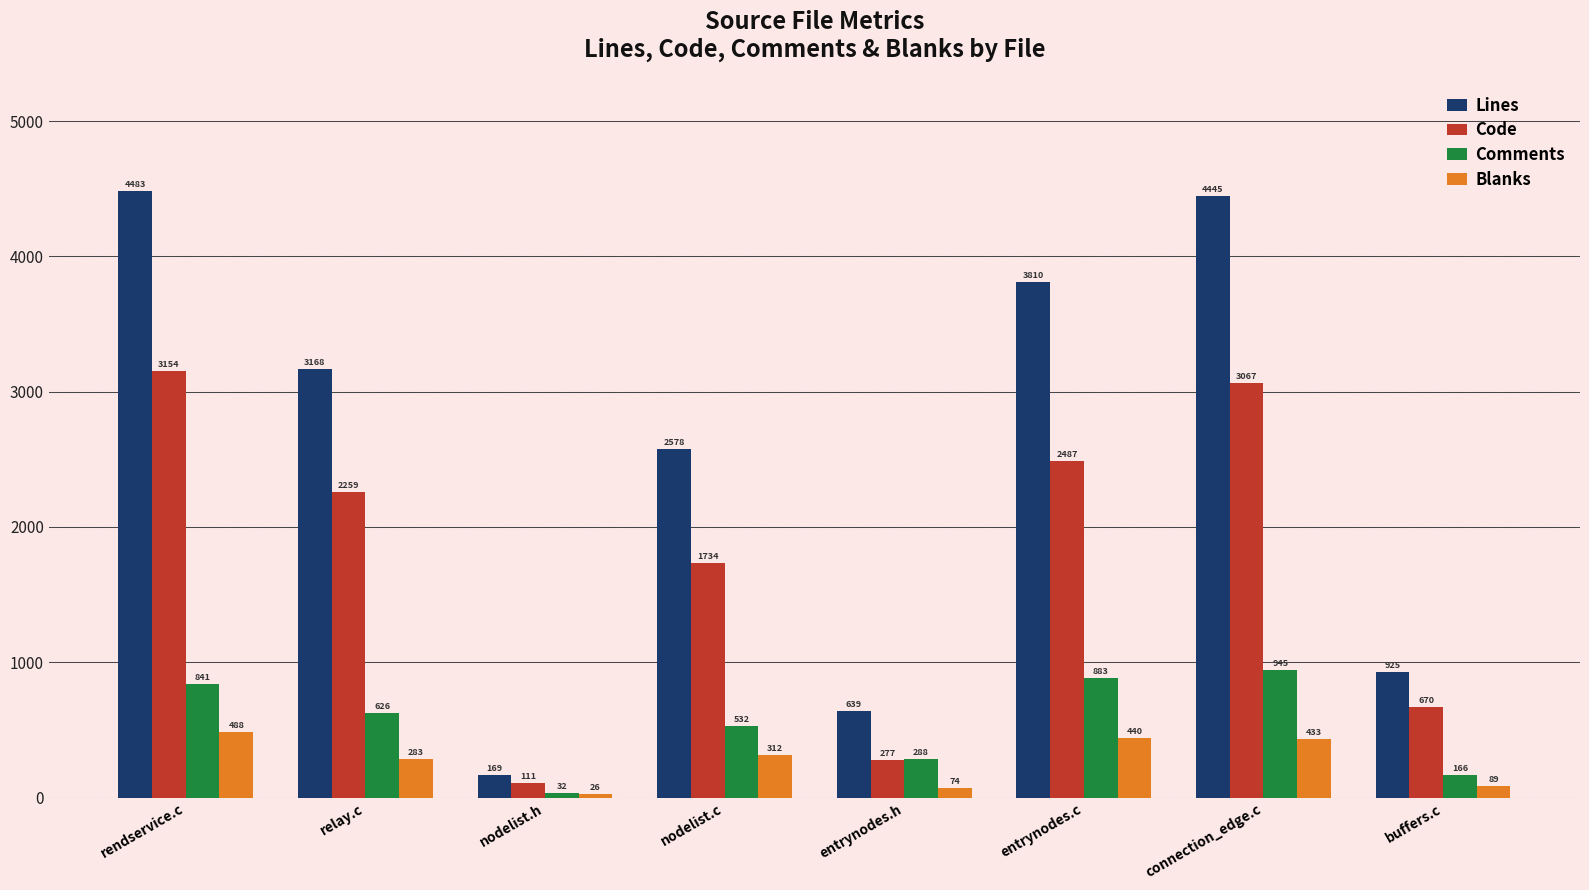

How many bars are there in each group?

4